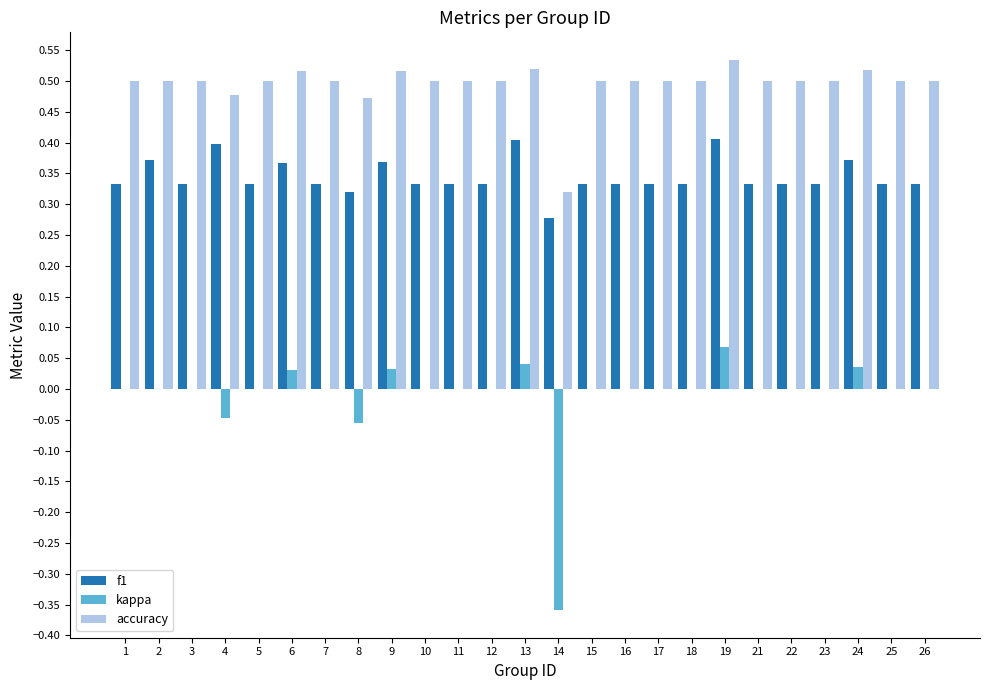

Which series changed the most between 3 and 6?

f1